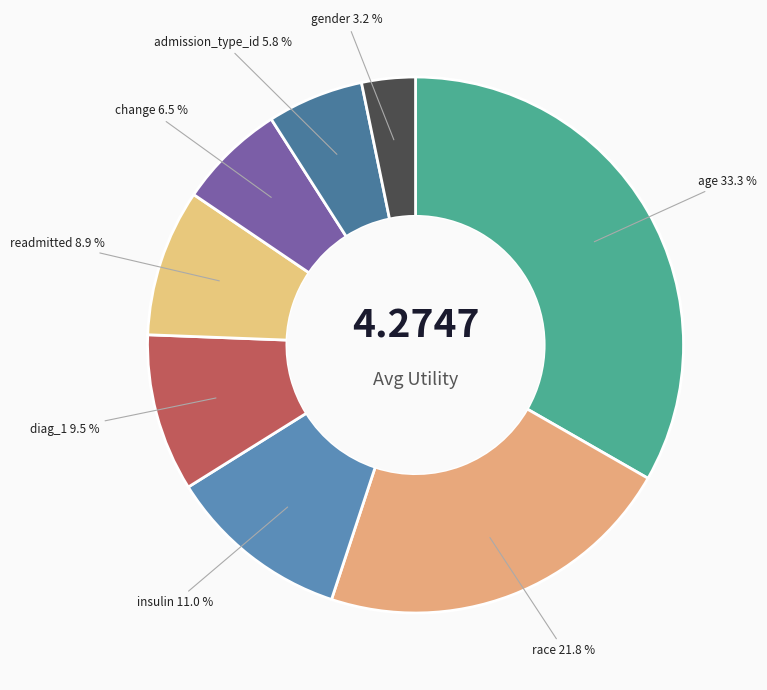

Is the sum of insulin and age greater than half?

No